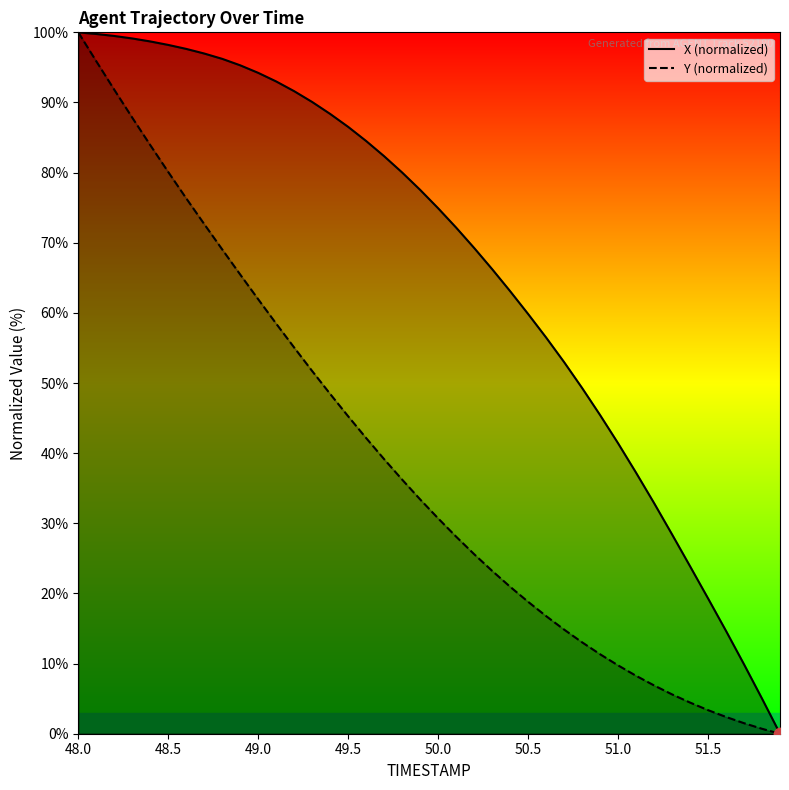

Which series contains the lowest Y value?

X (normalized)